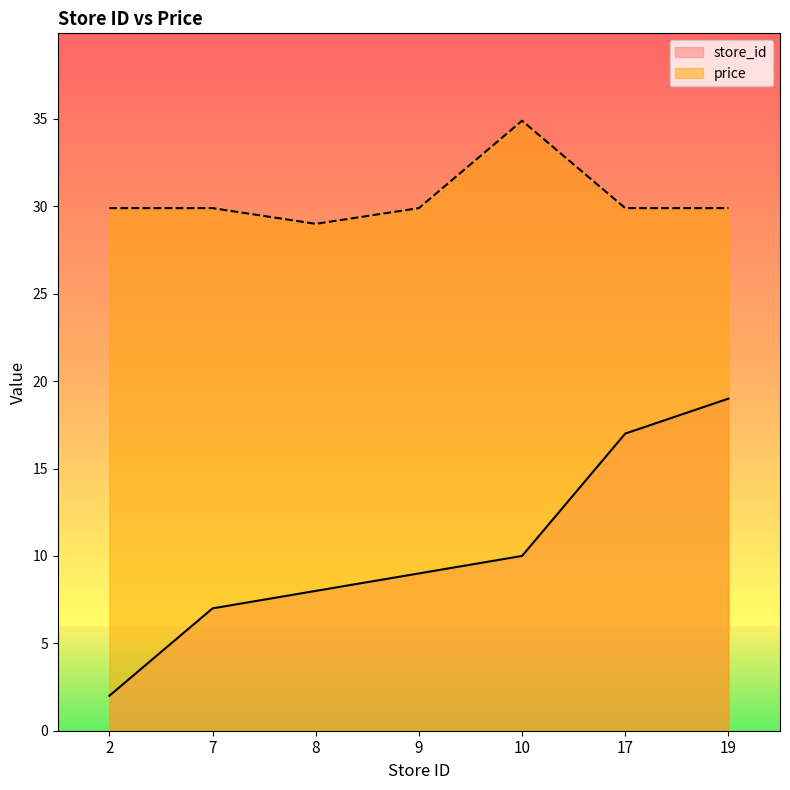

At which label is store_id closest to 10?

10